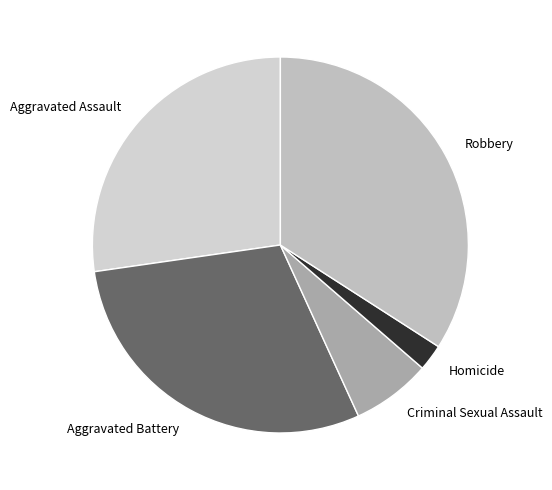

Is it true that Robbery is 22% of the pie?

False